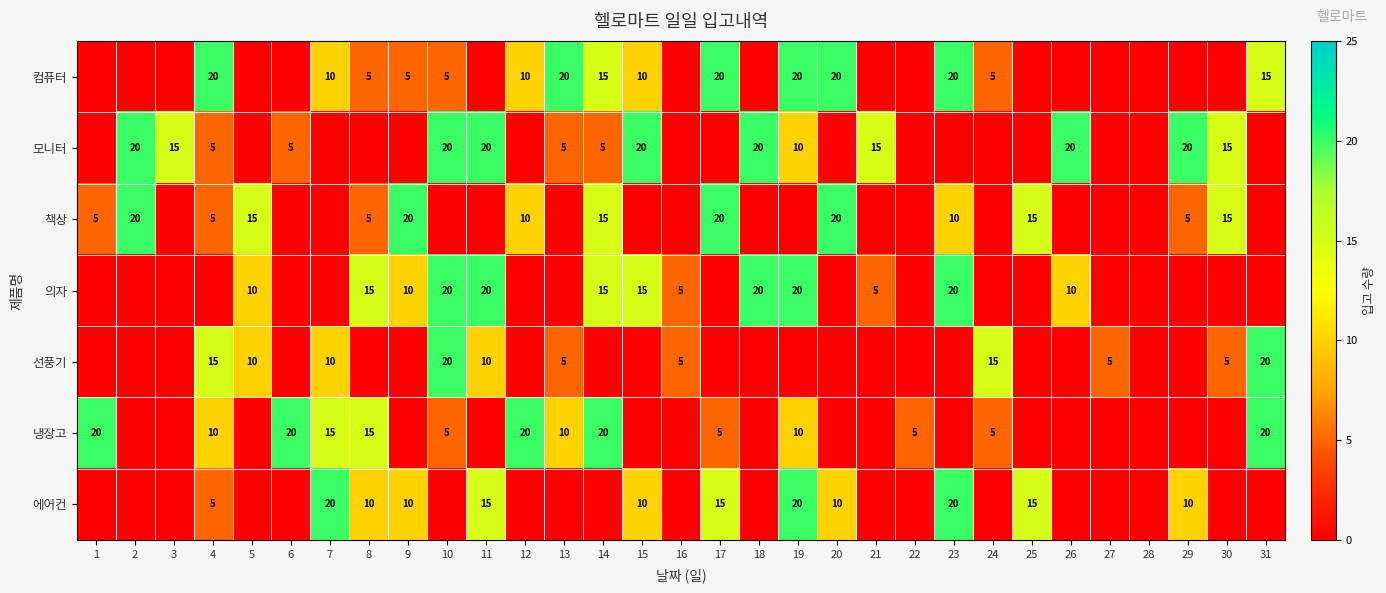

Is it true that 냉장고 equals 35 at 14?

False